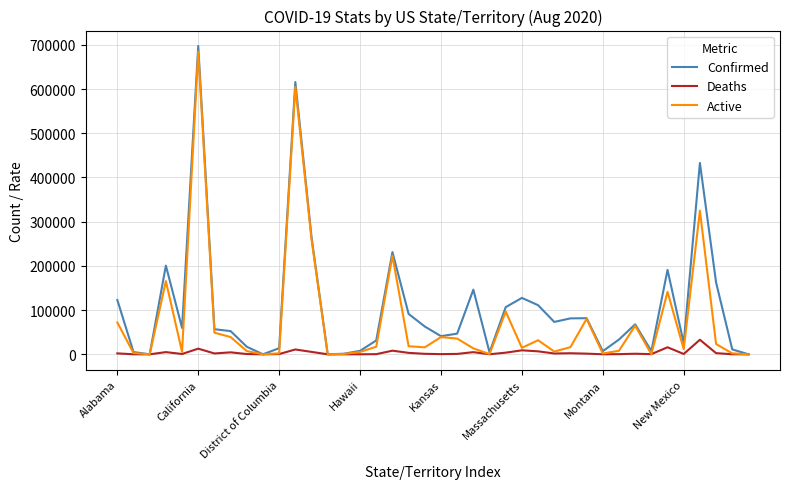

Which series has the widest spread of values?

Confirmed